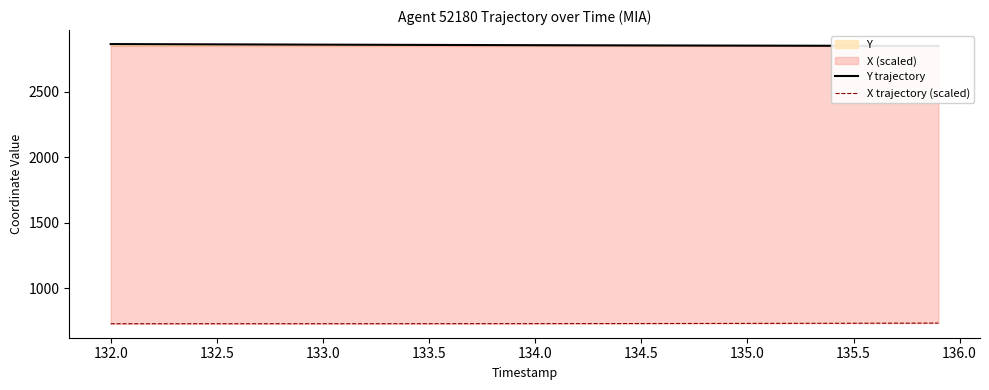

Which series has the largest total across all categories?

Y trajectory